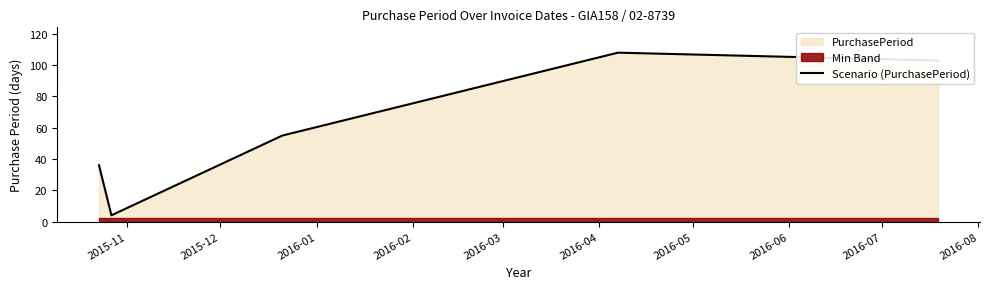

True or false: the data has more than 0 interior local peaks.

True